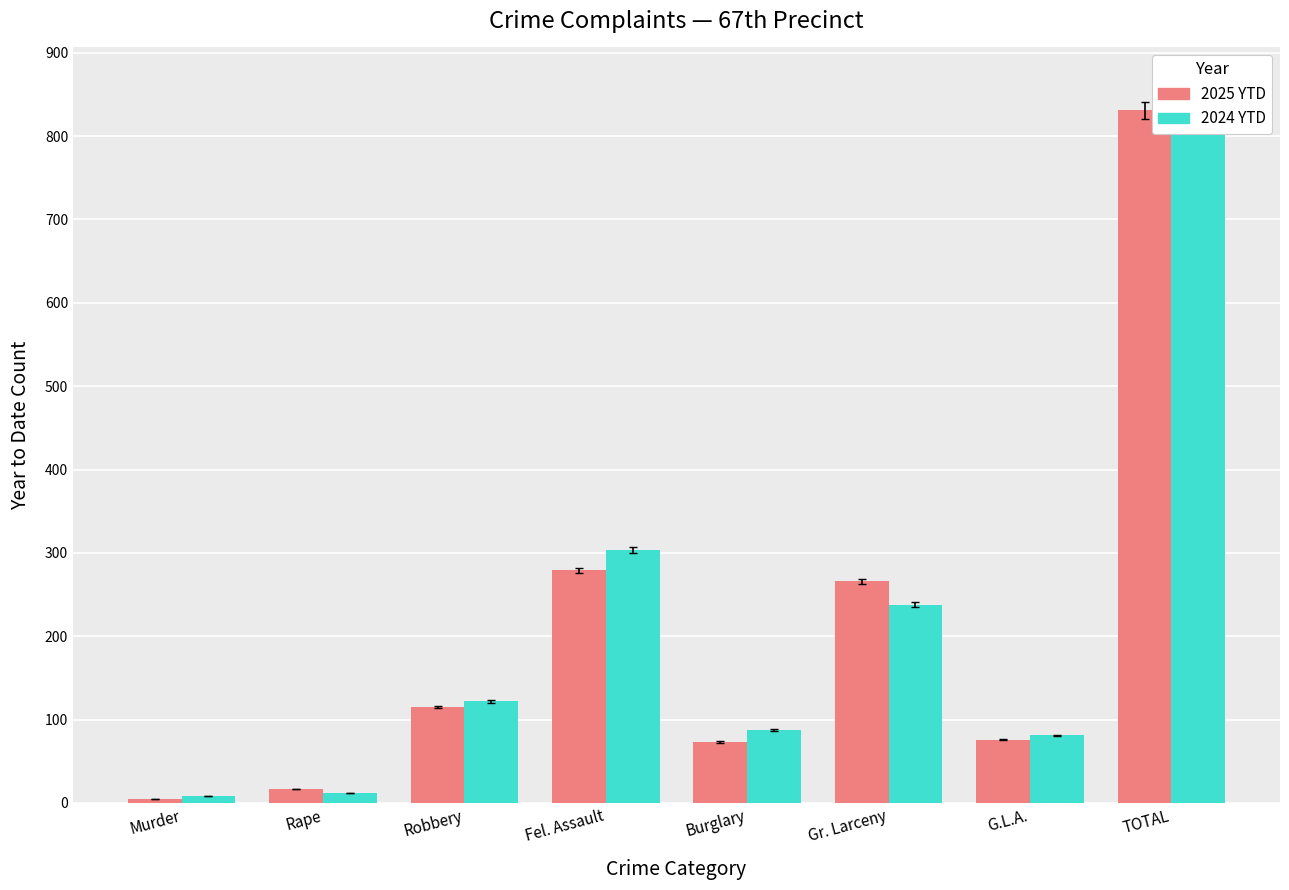

Which has a higher value, TOTAL or Gr. Larceny?

TOTAL